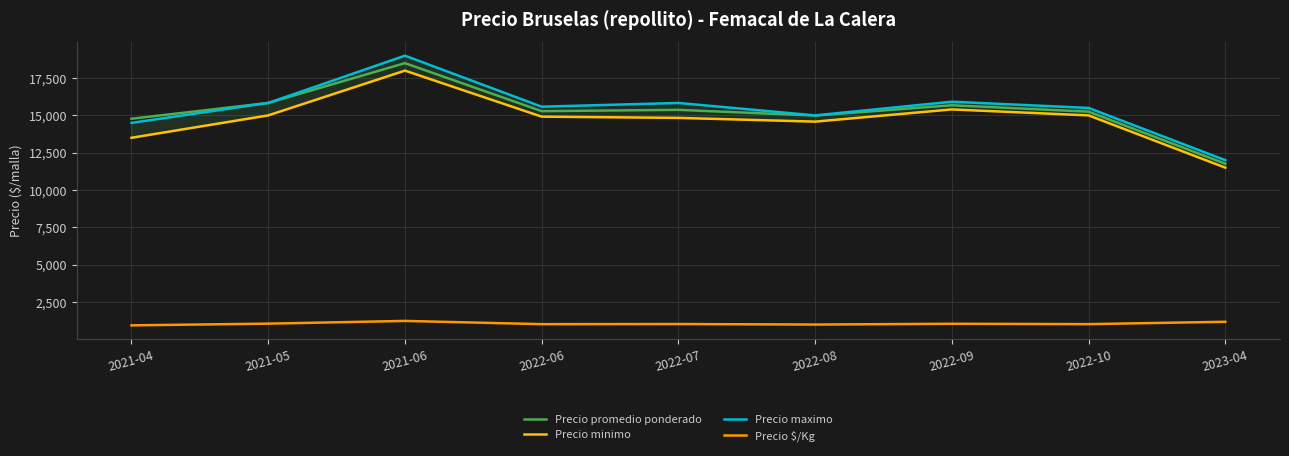

What are all the series names shown in the legend?

Precio promedio ponderado, Precio minimo, Precio maximo, Precio $/Kg